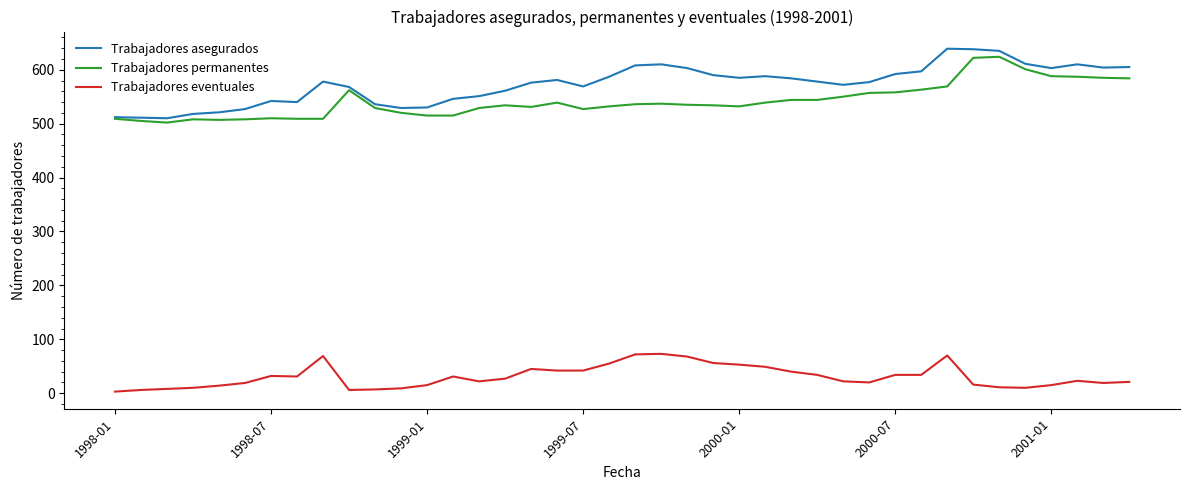

True or false: Trabajadores eventuales and Trabajadores asegurados cross at least once.

False